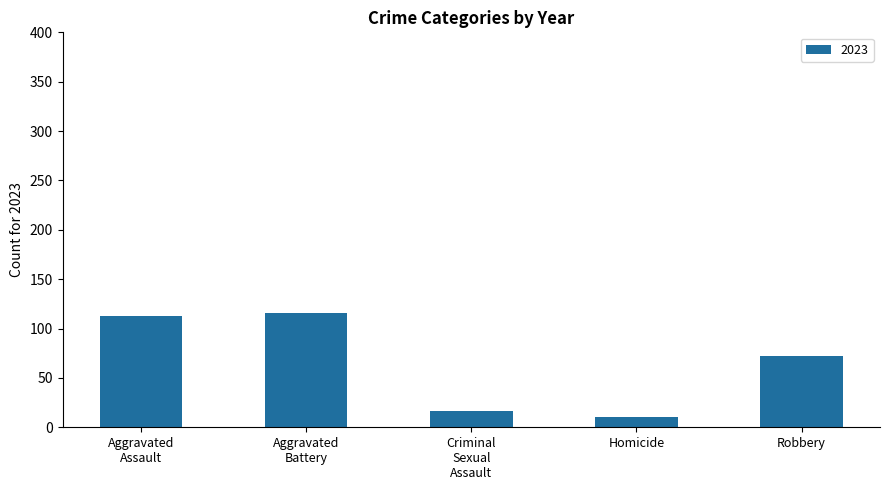

True or false: the data shows 72 at Robbery.

True